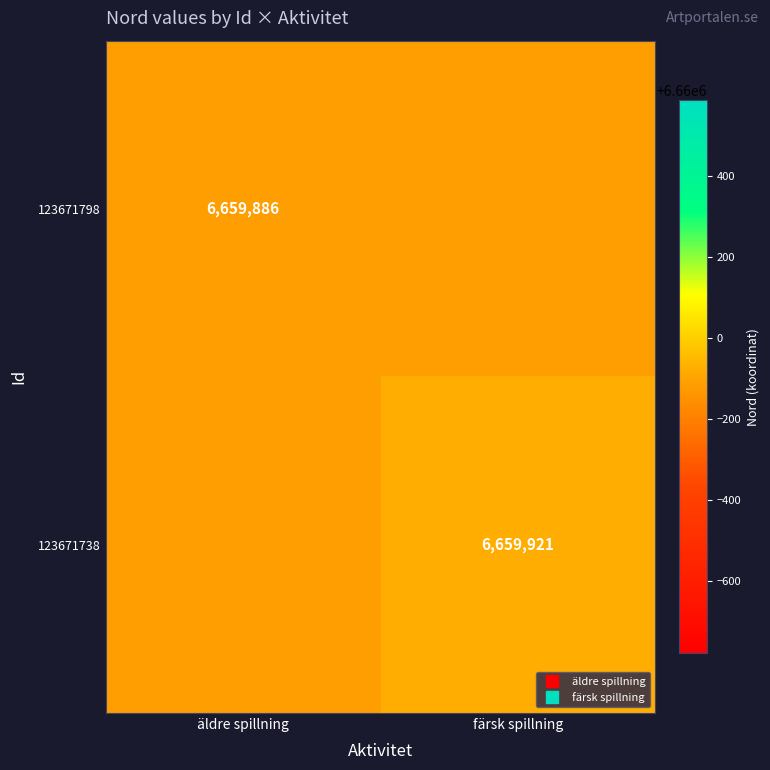

What is the sum of the 123671798 values at färsk spillning and äldre spillning?

13319772